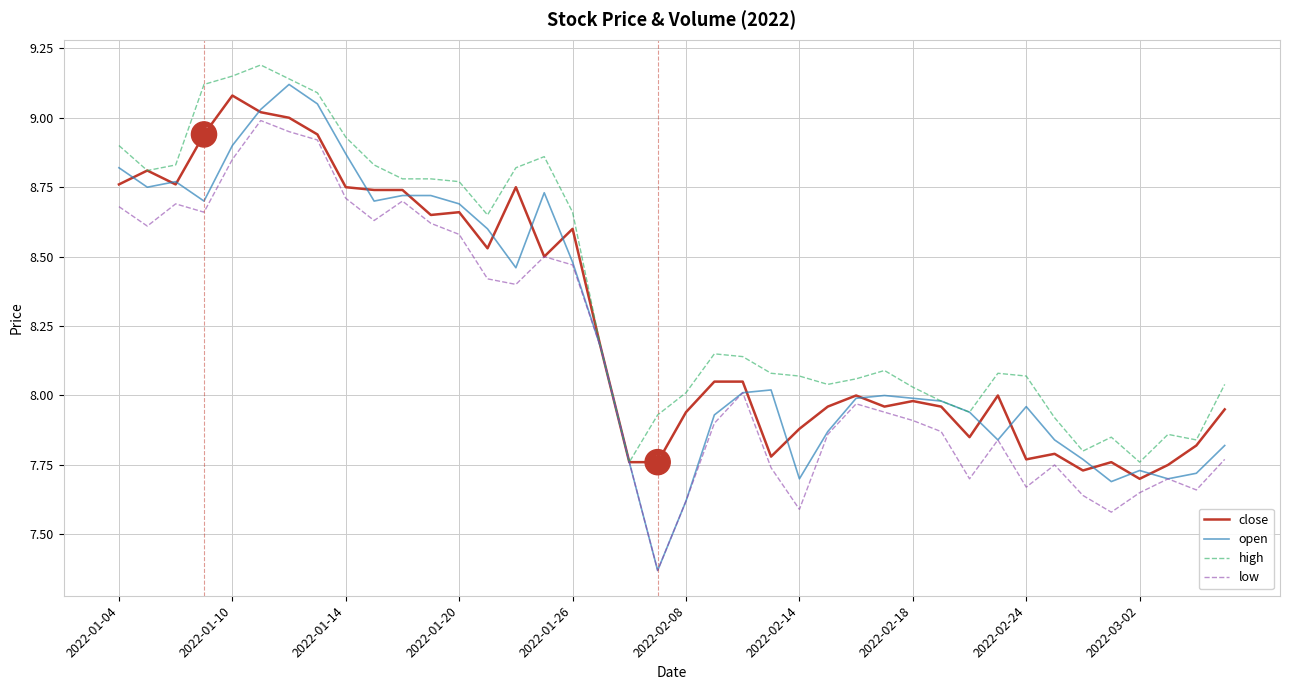

How many series are shown in this chart?

4